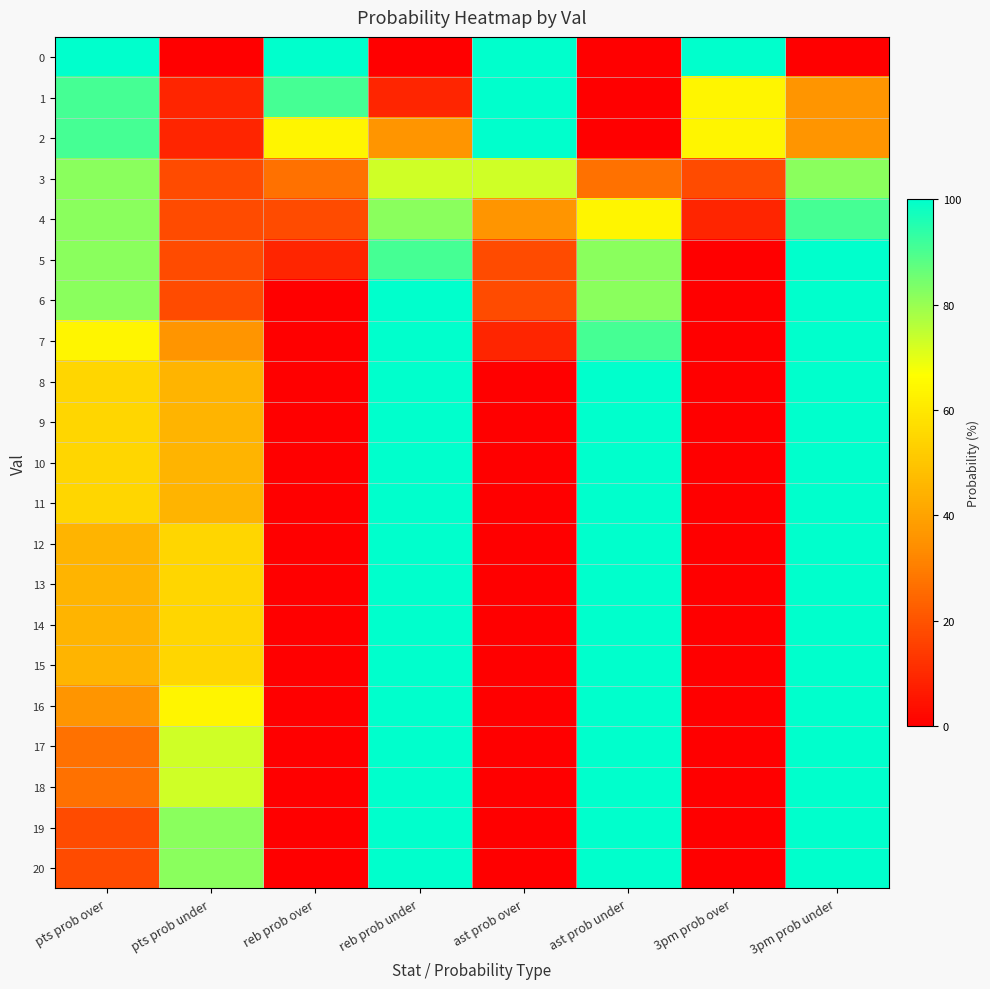

Reading left to right, what are all the values shown in this chart?

0: pts prob over=100	pts prob under=0	reb prob over=100	reb prob under=0	ast prob over=100	ast prob under=0	3pm prob over=100	3pm prob under=0
1: pts prob over=91	pts prob under=9	reb prob over=91	reb prob under=9	ast prob over=100	ast prob under=0	3pm prob over=64	3pm prob under=36
2: pts prob over=91	pts prob under=9	reb prob over=64	reb prob under=36	ast prob over=100	ast prob under=0	3pm prob over=64	3pm prob under=36
3: pts prob over=82	pts prob under=18	reb prob over=27	reb prob under=73	ast prob over=73	ast prob under=27	3pm prob over=18	3pm prob under=82
4: pts prob over=82	pts prob under=18	reb prob over=18	reb prob under=82	ast prob over=36	ast prob under=64	3pm prob over=9	3pm prob under=91
5: pts prob over=82	pts prob under=18	reb prob over=9	reb prob under=91	ast prob over=18	ast prob under=82	3pm prob over=0	3pm prob under=100
6: pts prob over=82	pts prob under=18	reb prob over=0	reb prob under=100	ast prob over=18	ast prob under=82	3pm prob over=0	3pm prob under=100
7: pts prob over=64	pts prob under=36	reb prob over=0	reb prob under=100	ast prob over=9	ast prob under=91	3pm prob over=0	3pm prob under=100
8: pts prob over=55	pts prob under=45	reb prob over=0	reb prob under=100	ast prob over=0	ast prob under=100	3pm prob over=0	3pm prob under=100
9: pts prob over=55	pts prob under=45	reb prob over=0	reb prob under=100	ast prob over=0	ast prob under=100	3pm prob over=0	3pm prob under=100
10: pts prob over=55	pts prob under=45	reb prob over=0	reb prob under=100	ast prob over=0	ast prob under=100	3pm prob over=0	3pm prob under=100
11: pts prob over=55	pts prob under=45	reb prob over=0	reb prob under=100	ast prob over=0	ast prob under=100	3pm prob over=0	3pm prob under=100
12: pts prob over=45	pts prob under=55	reb prob over=0	reb prob under=100	ast prob over=0	ast prob under=100	3pm prob over=0	3pm prob under=100
13: pts prob over=45	pts prob under=55	reb prob over=0	reb prob under=100	ast prob over=0	ast prob under=100	3pm prob over=0	3pm prob under=100
14: pts prob over=45	pts prob under=55	reb prob over=0	reb prob under=100	ast prob over=0	ast prob under=100	3pm prob over=0	3pm prob under=100
15: pts prob over=45	pts prob under=55	reb prob over=0	reb prob under=100	ast prob over=0	ast prob under=100	3pm prob over=0	3pm prob under=100
16: pts prob over=36	pts prob under=64	reb prob over=0	reb prob under=100	ast prob over=0	ast prob under=100	3pm prob over=0	3pm prob under=100
17: pts prob over=27	pts prob under=73	reb prob over=0	reb prob under=100	ast prob over=0	ast prob under=100	3pm prob over=0	3pm prob under=100
18: pts prob over=27	pts prob under=73	reb prob over=0	reb prob under=100	ast prob over=0	ast prob under=100	3pm prob over=0	3pm prob under=100
19: pts prob over=18	pts prob under=82	reb prob over=0	reb prob under=100	ast prob over=0	ast prob under=100	3pm prob over=0	3pm prob under=100
20: pts prob over=18	pts prob under=82	reb prob over=0	reb prob under=100	ast prob over=0	ast prob under=100	3pm prob over=0	3pm prob under=100